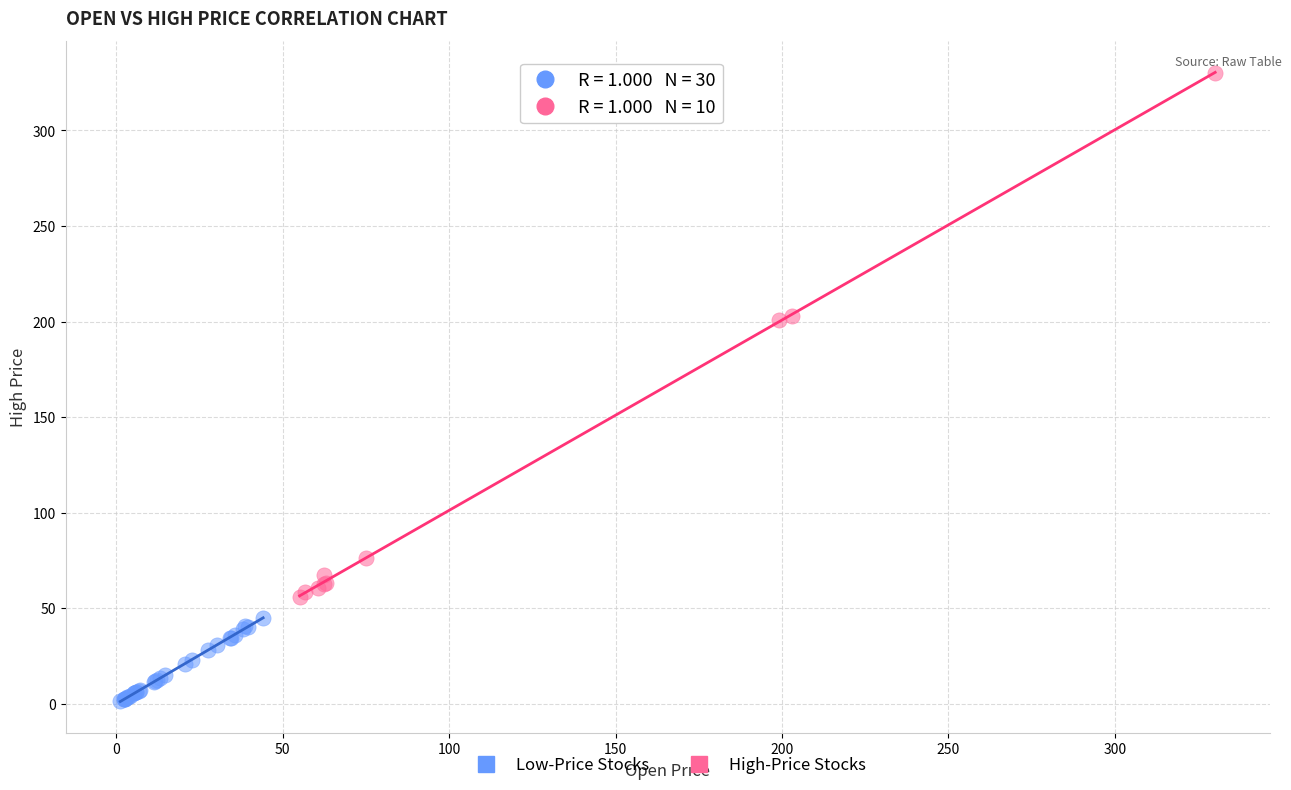

Which series has the widest spread of Y values?

High-Price Stocks